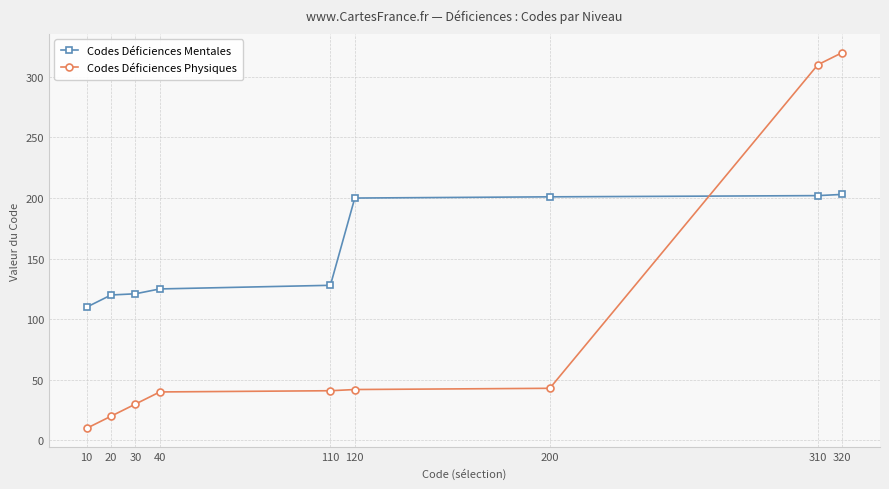

The Codes Déficiences Mentales series shows 171 at 40. True or false?

False